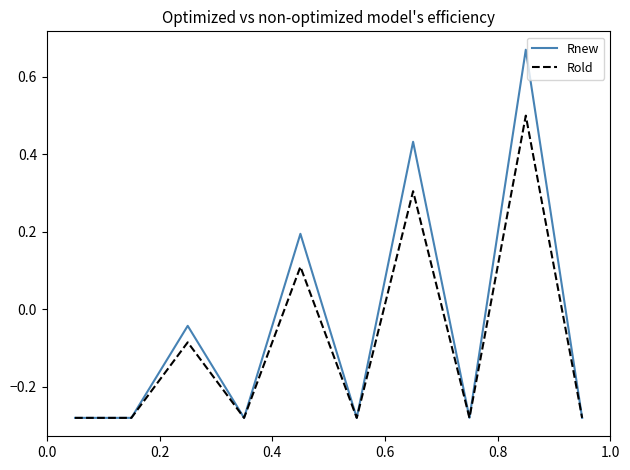

List the series in order of their peak value, highest first.

Rnew, Rold